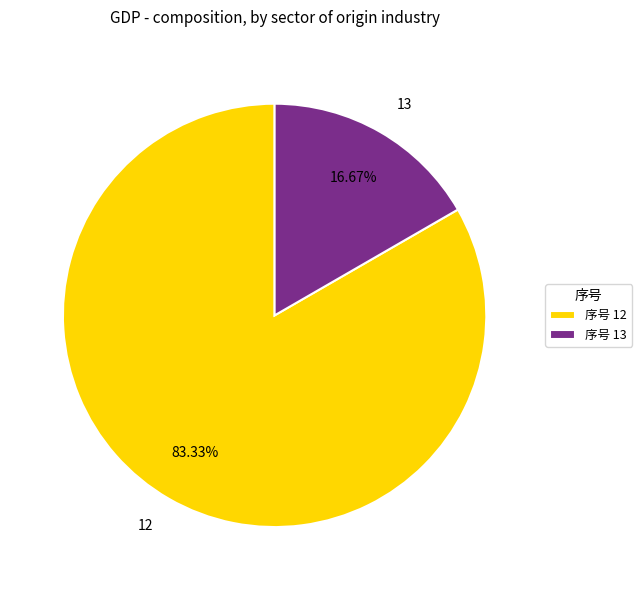

Approximately how many times larger is the value at 13 compared to 12?

0.2